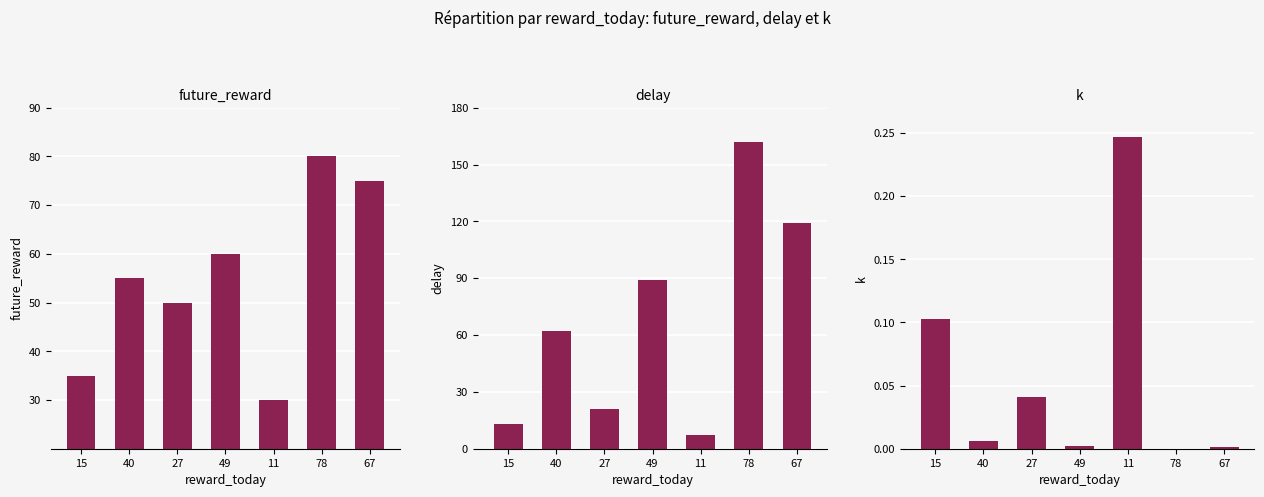

How many data points in delay are above 62?

3